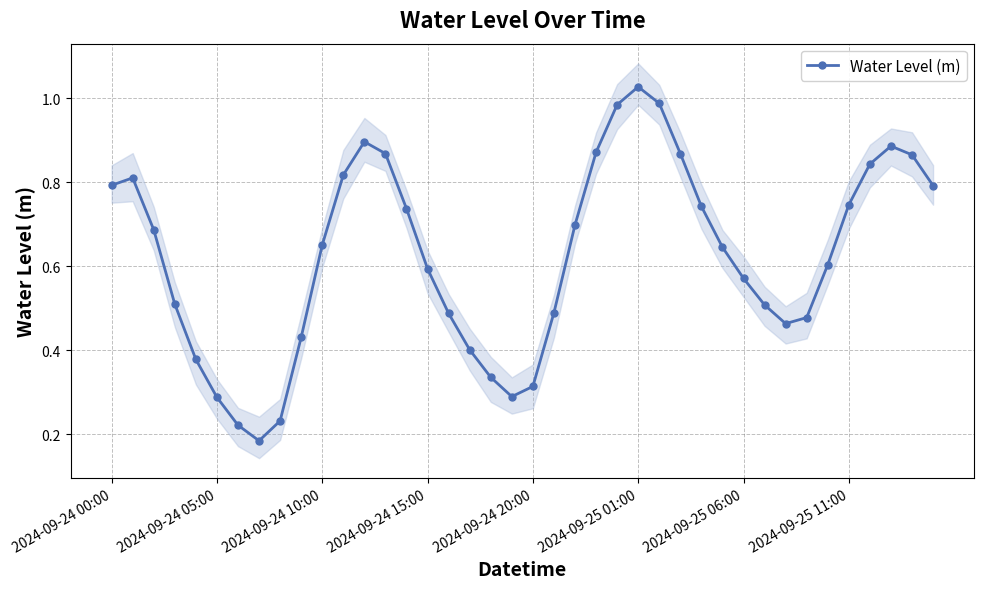

What is the average value?

0.6